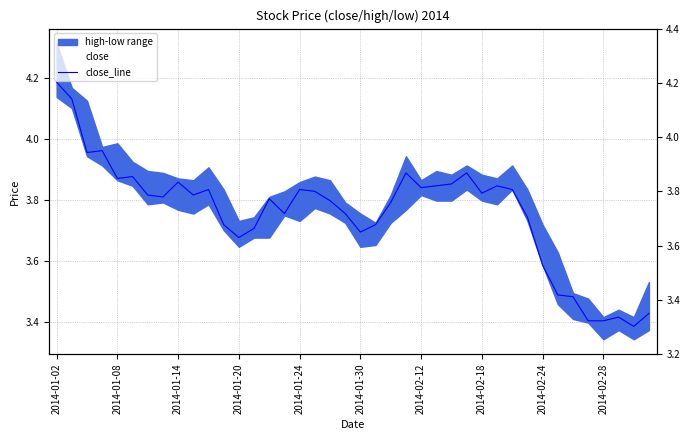

Does the chart have visible grid lines?

Yes